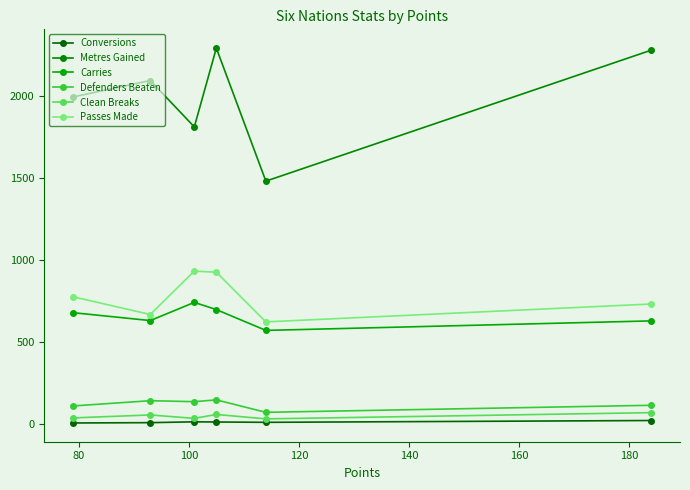

What is the difference between the maximum and minimum values in the Clean Breaks series?

38